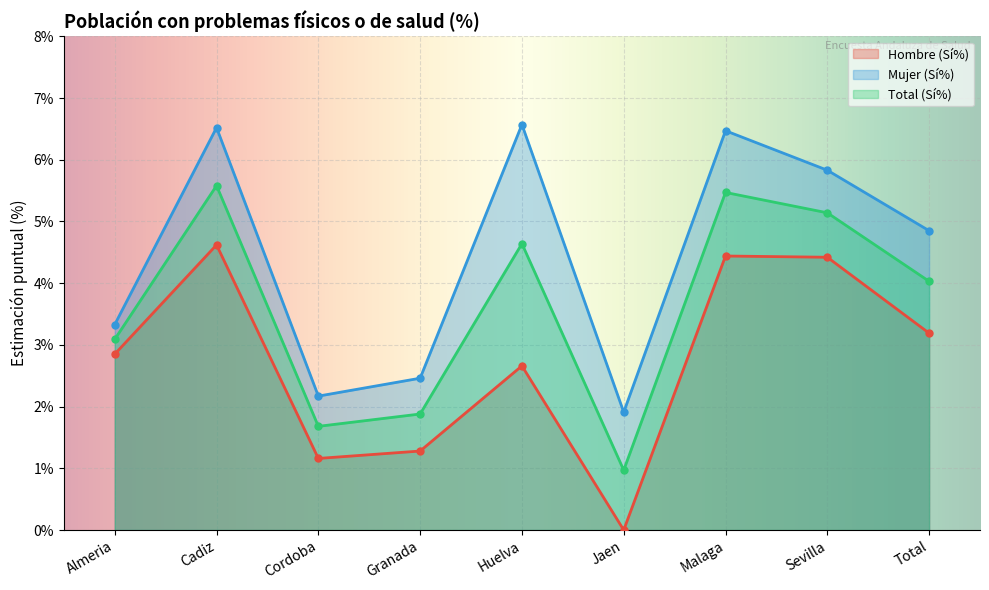

At how many categories does at least one series exceed 3?

6